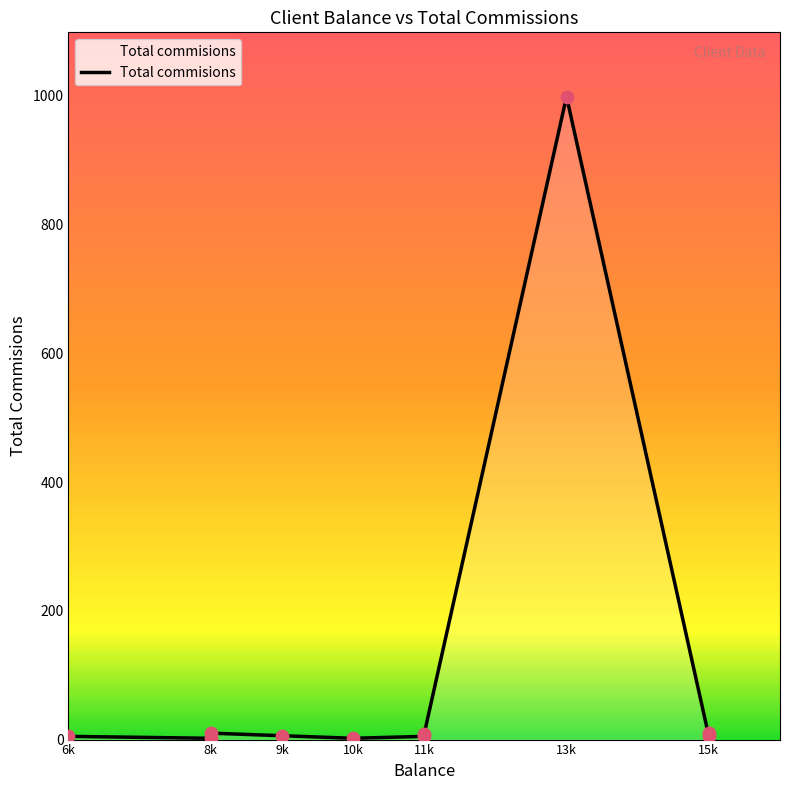

What is the ratio of the value at 13k to the value at 15k?

199.8